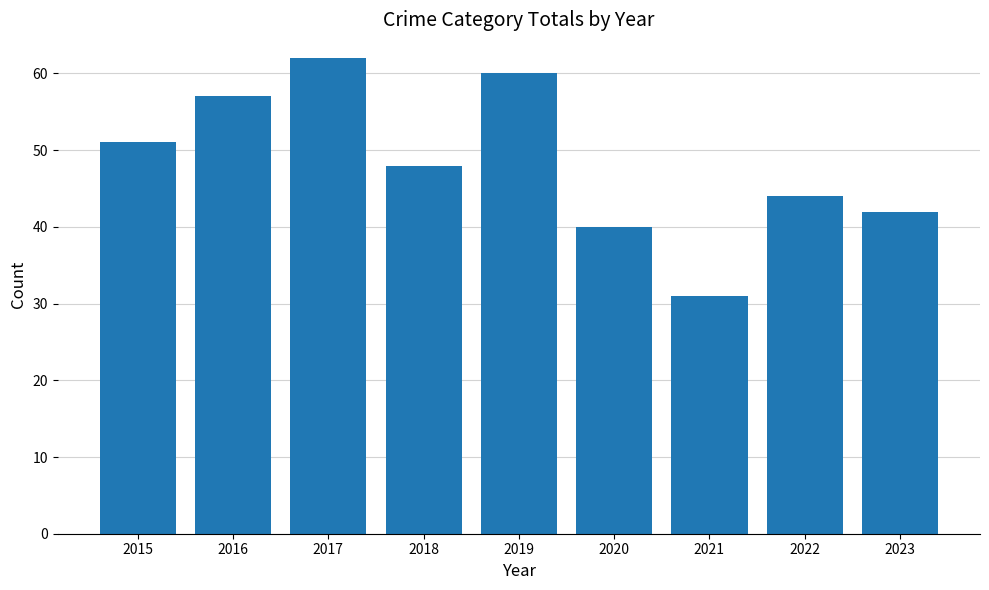

What is the smallest value displayed?

31